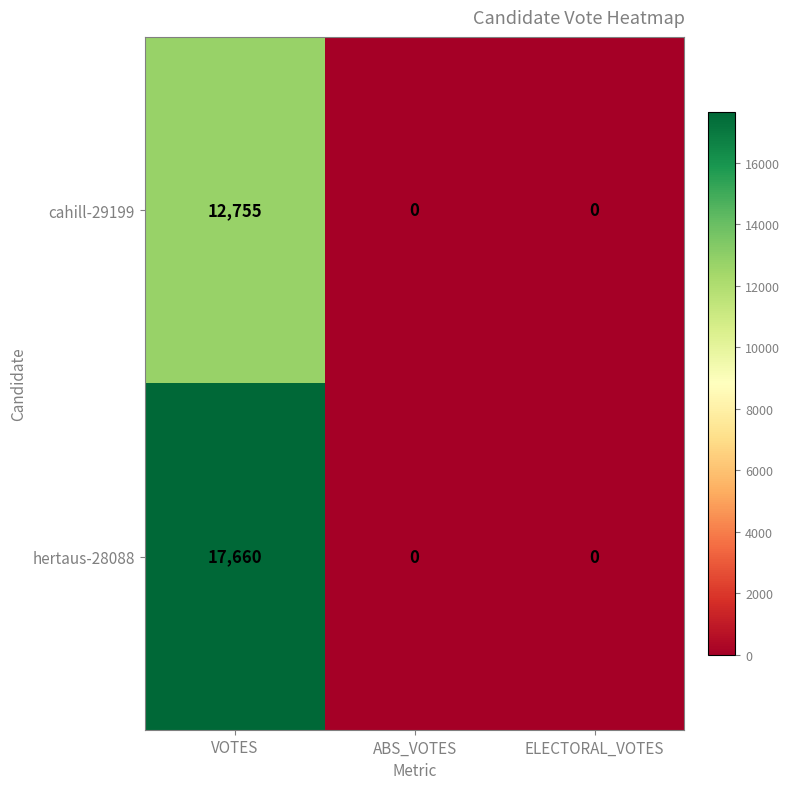

Which series has the largest total across all categories?

hertaus-28088